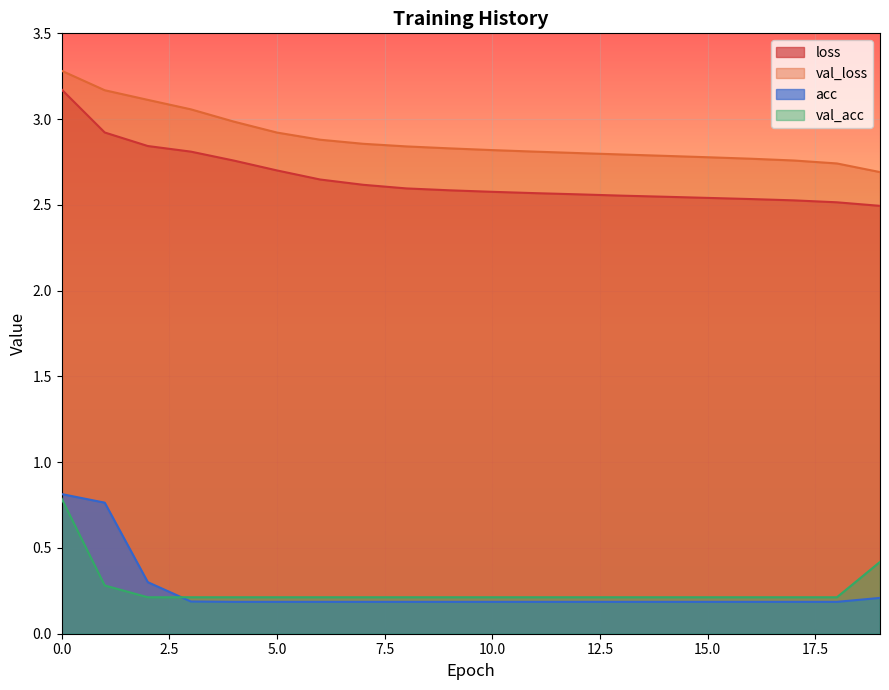

Reading left to right, list all the values displayed in this chart.

loss: 0=3.2	1=2.9	2=2.8	3=2.8	4=2.8	5=2.7	6=2.6	7=2.6	8=2.6	9=2.6	10=2.6	11=2.6	12=2.6	13=2.6	14=2.5	15=2.5	16=2.5	17=2.5	18=2.5	19=2.5
val_loss: 0=3.3	1=3.2	2=3.1	3=3.1	4=3.0	5=2.9	6=2.9	7=2.9	8=2.8	9=2.8	10=2.8	11=2.8	12=2.8	13=2.8	14=2.8	15=2.8	16=2.8	17=2.8	18=2.7	19=2.7
acc: 0=0.8	1=0.8	2=0.3	3=0.2	4=0.2	5=0.2	6=0.2	7=0.2	8=0.2	9=0.2	10=0.2	11=0.2	12=0.2	13=0.2	14=0.2	15=0.2	16=0.2	17=0.2	18=0.2	19=0.2
val_acc: 0=0.8	1=0.3	2=0.2	3=0.2	4=0.2	5=0.2	6=0.2	7=0.2	8=0.2	9=0.2	10=0.2	11=0.2	12=0.2	13=0.2	14=0.2	15=0.2	16=0.2	17=0.2	18=0.2	19=0.4